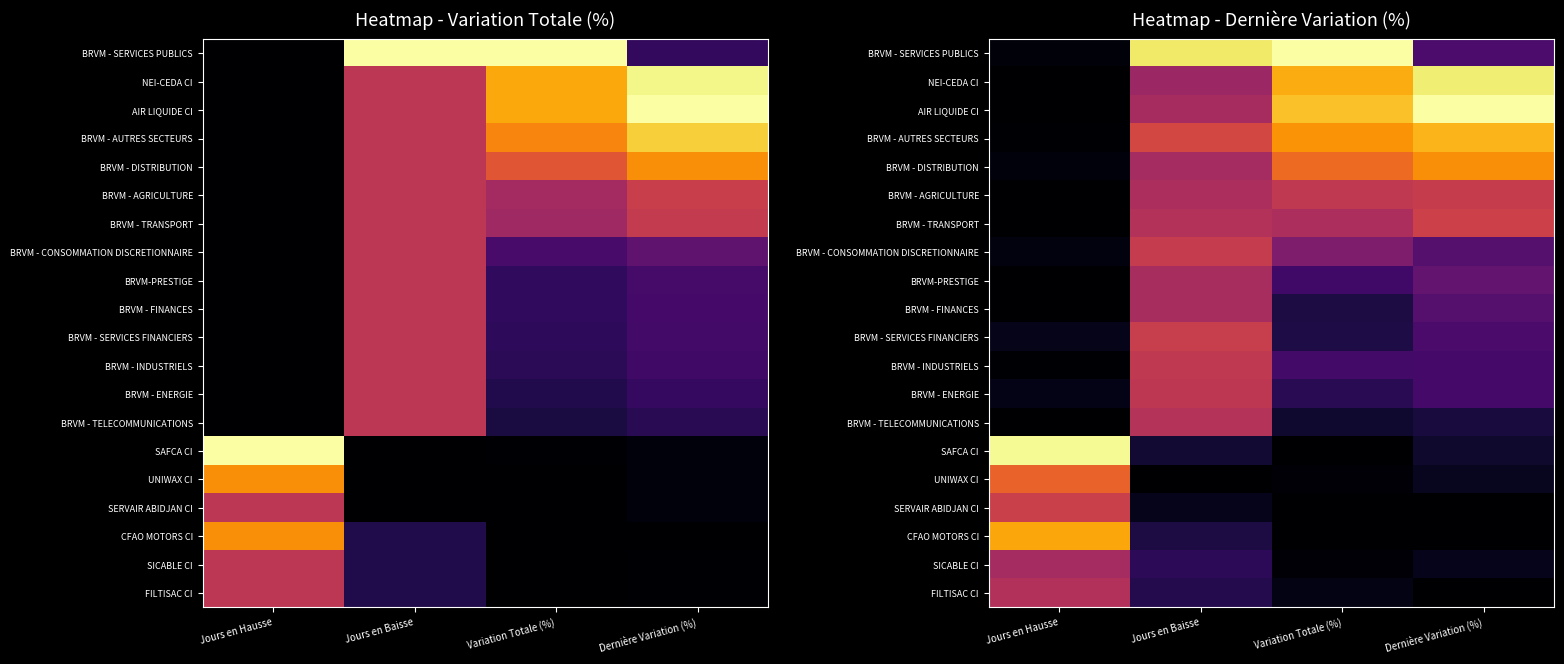

Is it true that BRVM - INDUSTRIELS equals 0.3 at Variation Totale (%)?

False